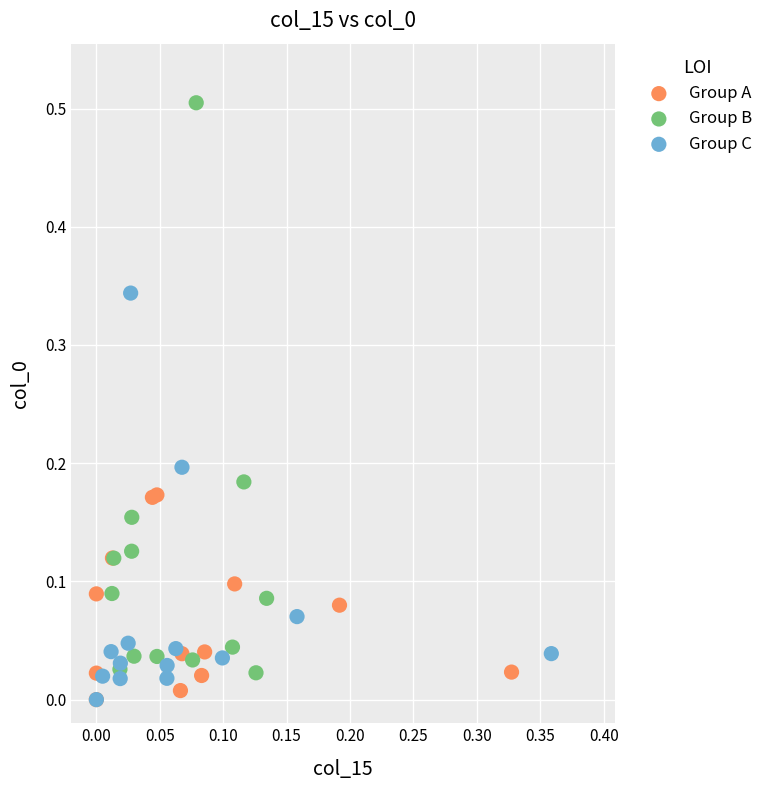

What are all the series names shown in the legend?

Group A, Group B, Group C